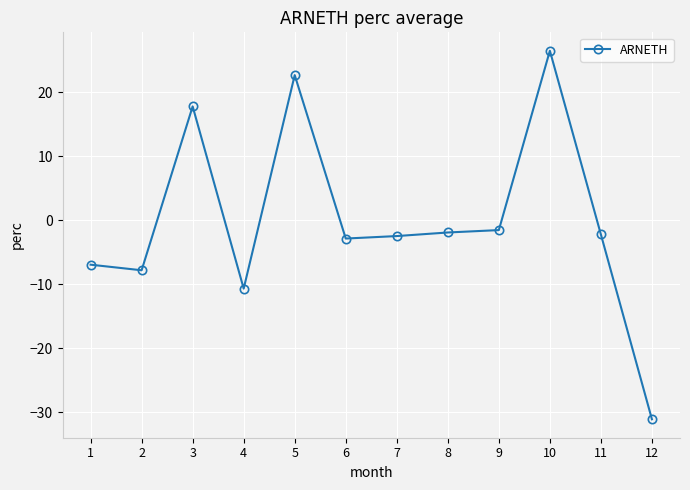

True or false: the data has more than 0 interior local peaks.

True